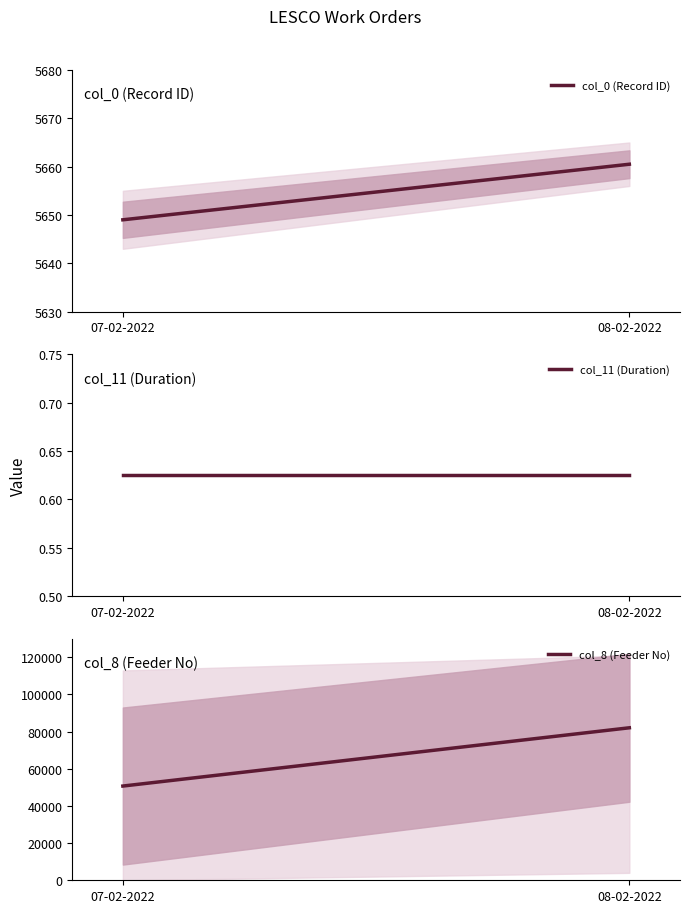

At 07-02-2022, list the series in order from smallest to largest.

col_11 (Duration), col_0 (Record ID), col_8 (Feeder No)